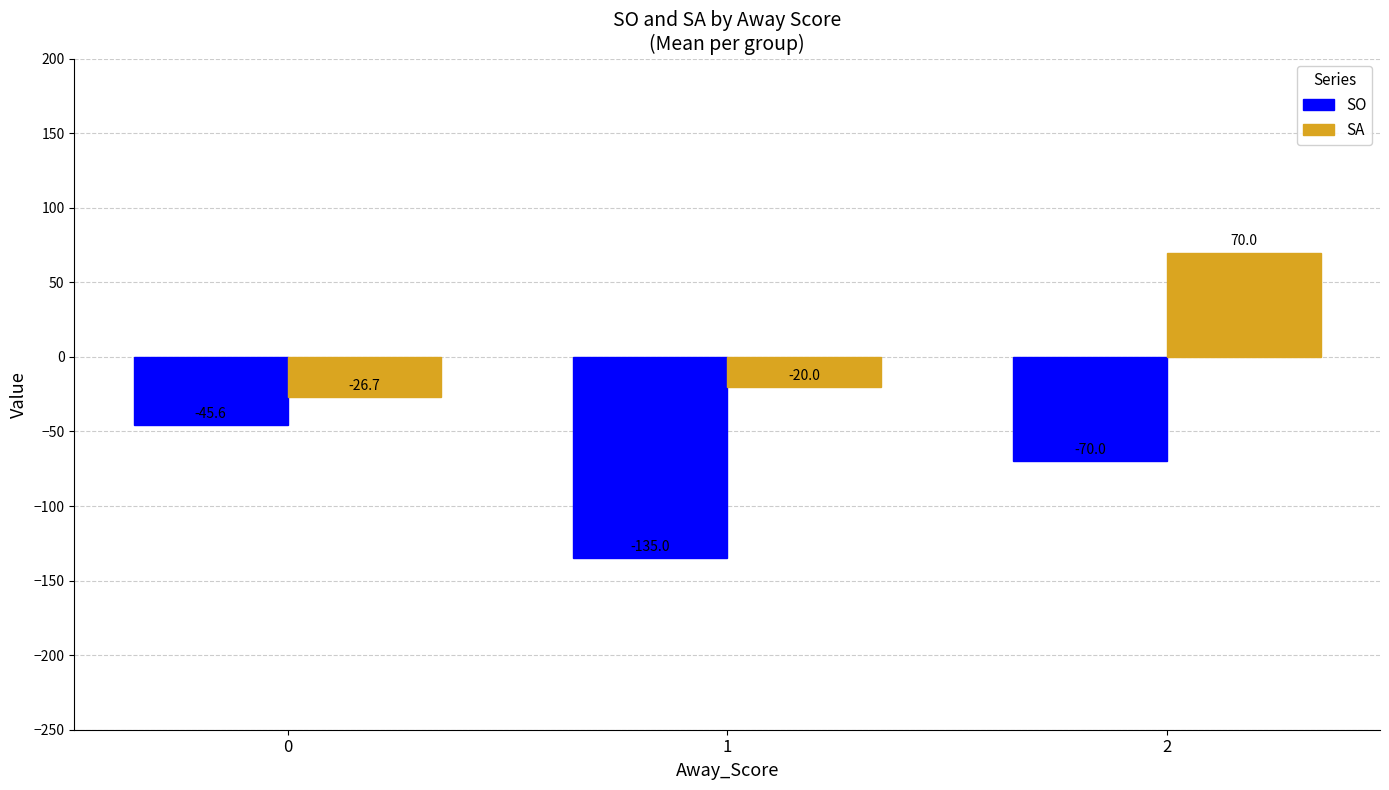

Rank the series by their average value, from highest to lowest.

SA, SO